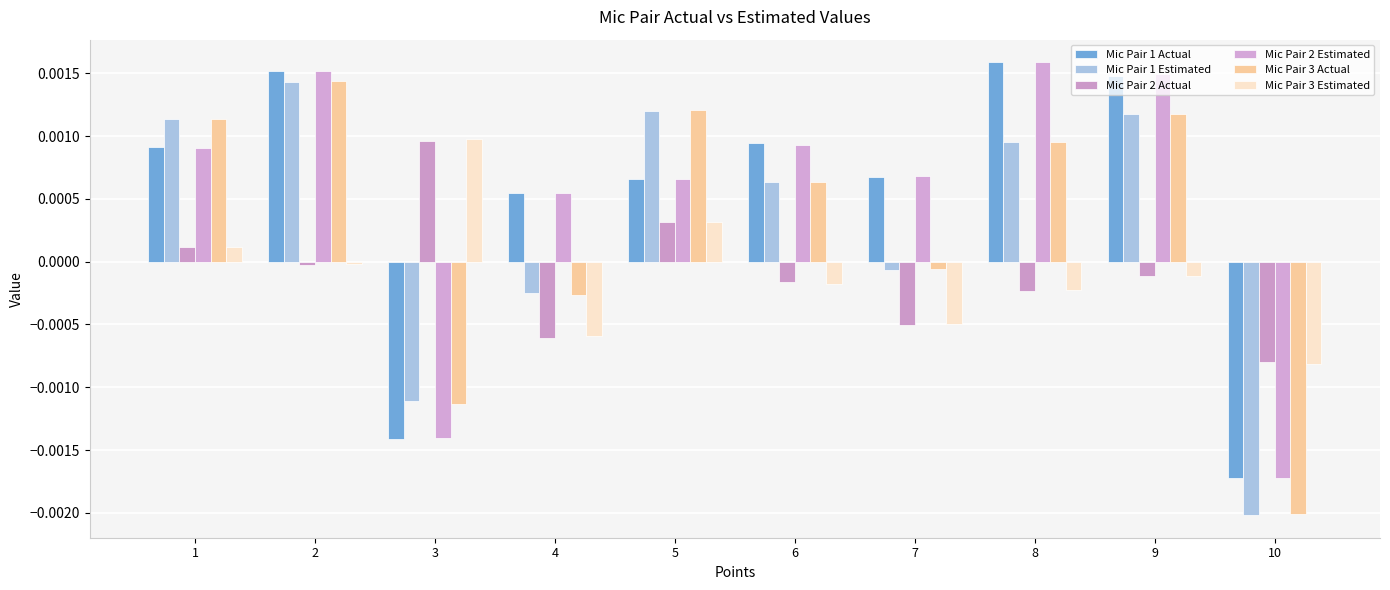

How many values in the Mic Pair 2 Estimated series exceed 0?

8